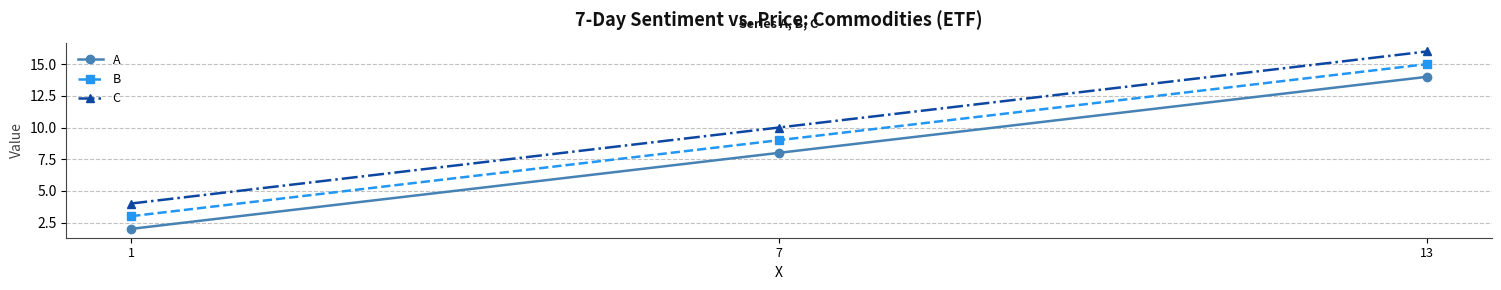

Does the chart display data point markers on the line(s)?

Yes